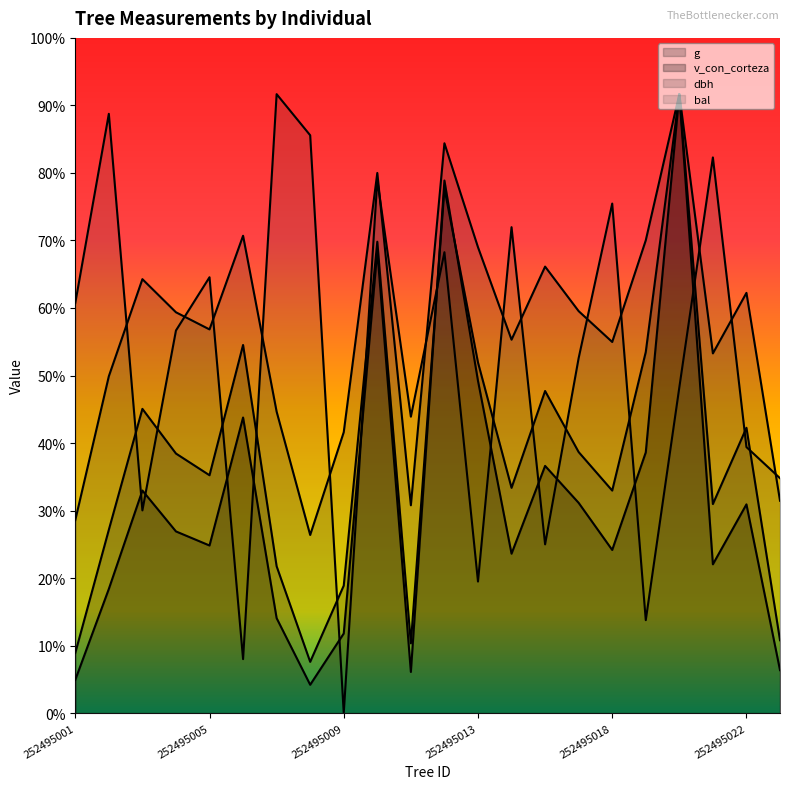

Reading left to right, list all the values displayed in this chart.

dbh: 252495001=171.5	252495002=299.4	252495003=385.6	252495004=356.2	252495005=341.0	252495006=424.2	252495007=267.9	252495008=158.3	252495009=249.6	252495010=480.0	252495011=184.7	252495012=506.4	252495013=414.0	252495014=331.8	252495016=396.8	252495017=357.2	252495018=329.8	252495019=420.1	252495020=550.0	252495021=319.6	252495022=373.4	252495023=188.7
g: 252495001=53.5	252495002=162.9	252495003=270.4	252495004=230.7	252495005=211.4	252495006=327.1	252495007=130.5	252495008=45.6	252495009=113.3	252495010=418.9	252495011=62.0	252495012=466.2	252495013=311.7	252495014=200.2	252495016=286.2	252495017=232.0	252495018=197.8	252495019=320.9	252495020=550.0	252495021=185.8	252495022=253.5	252495023=64.8
bal: 252495001=364.4	252495002=532.5	252495003=180.2	252495004=340.0	252495005=387.3	252495006=48.0	252495007=550.0	252495008=513.5	252495009=0.0	252495010=473.7	252495011=263.4	252495012=409.6	252495013=116.9	252495014=431.8	252495016=150.0	252495017=315.5	252495018=452.8	252495019=82.6	252495020=289.5	252495021=493.8	252495022=236.4	252495023=208.8
v_con_corteza: 252495001=29.5	252495002=110.3	252495003=197.8	252495004=161.5	252495005=148.9	252495006=262.7	252495007=84.4	252495008=25.2	252495009=70.8	252495010=410.8	252495011=36.6	252495012=473.3	252495013=295.3	252495014=141.7	252495016=219.7	252495017=186.8	252495018=145.0	252495019=231.7	252495020=550.0	252495021=132.2	252495022=185.5	252495023=38.2